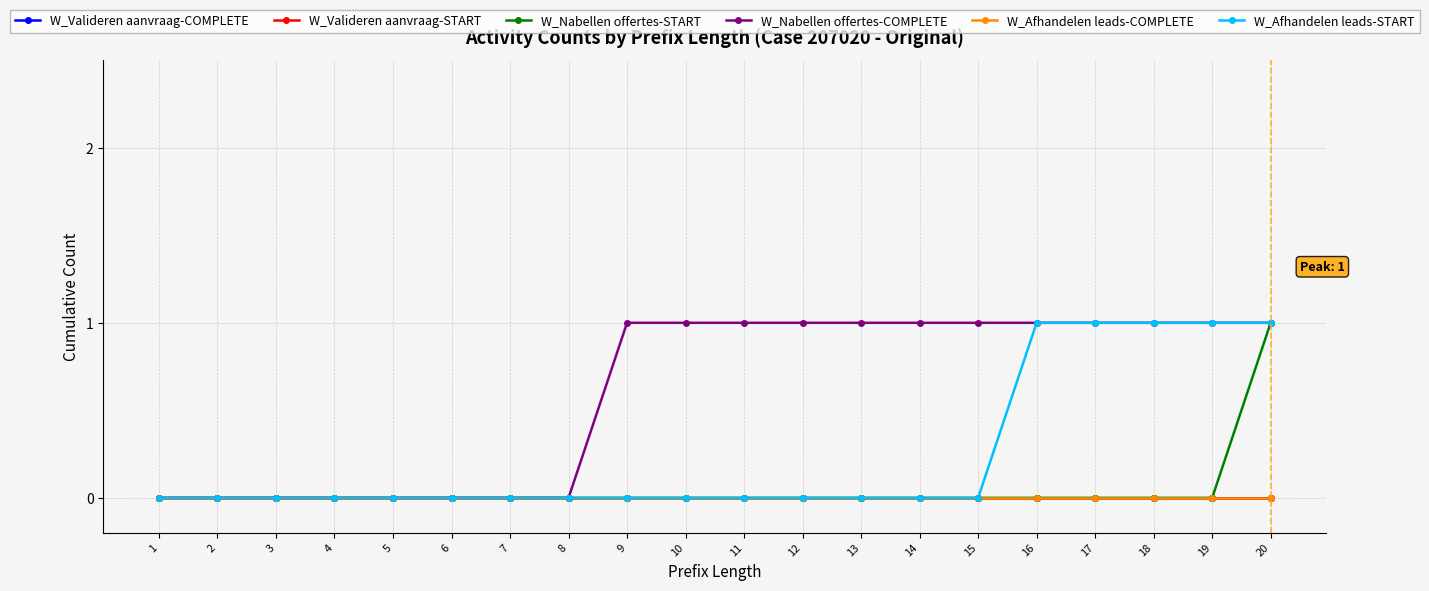

At which category is the sum across all series the highest?

20